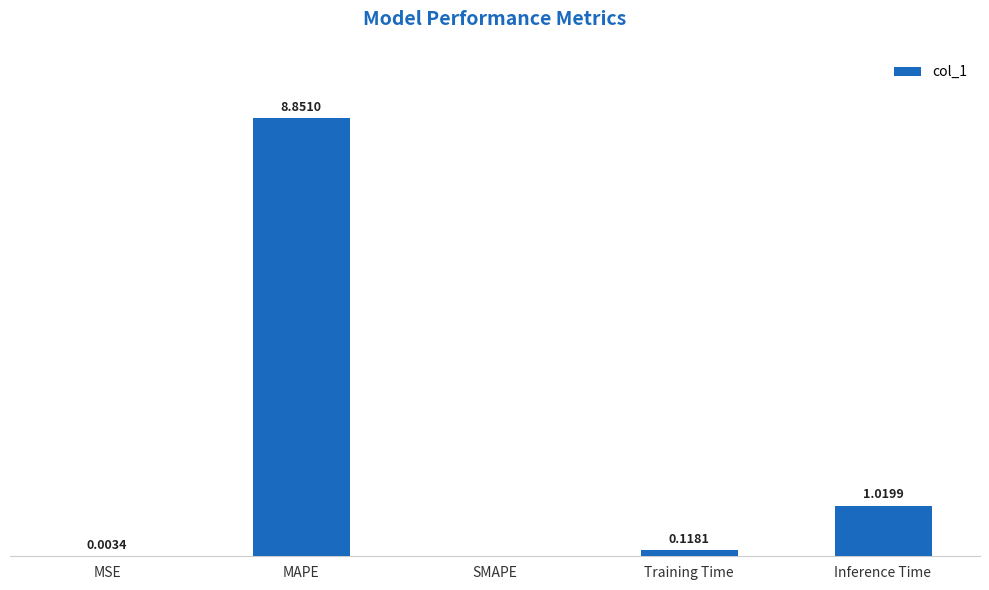

Which has a higher value, SMAPE or Training Time?

Training Time